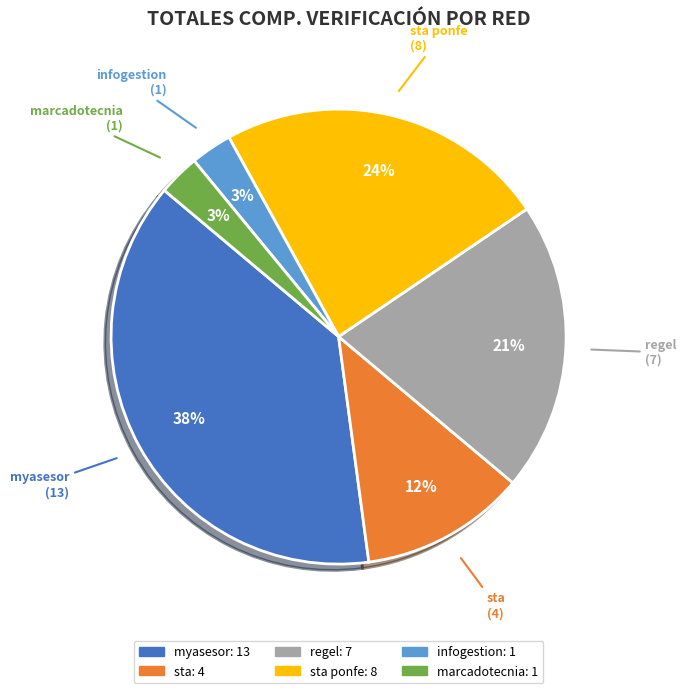

To the nearest percent, what is the average slice percentage?

17%